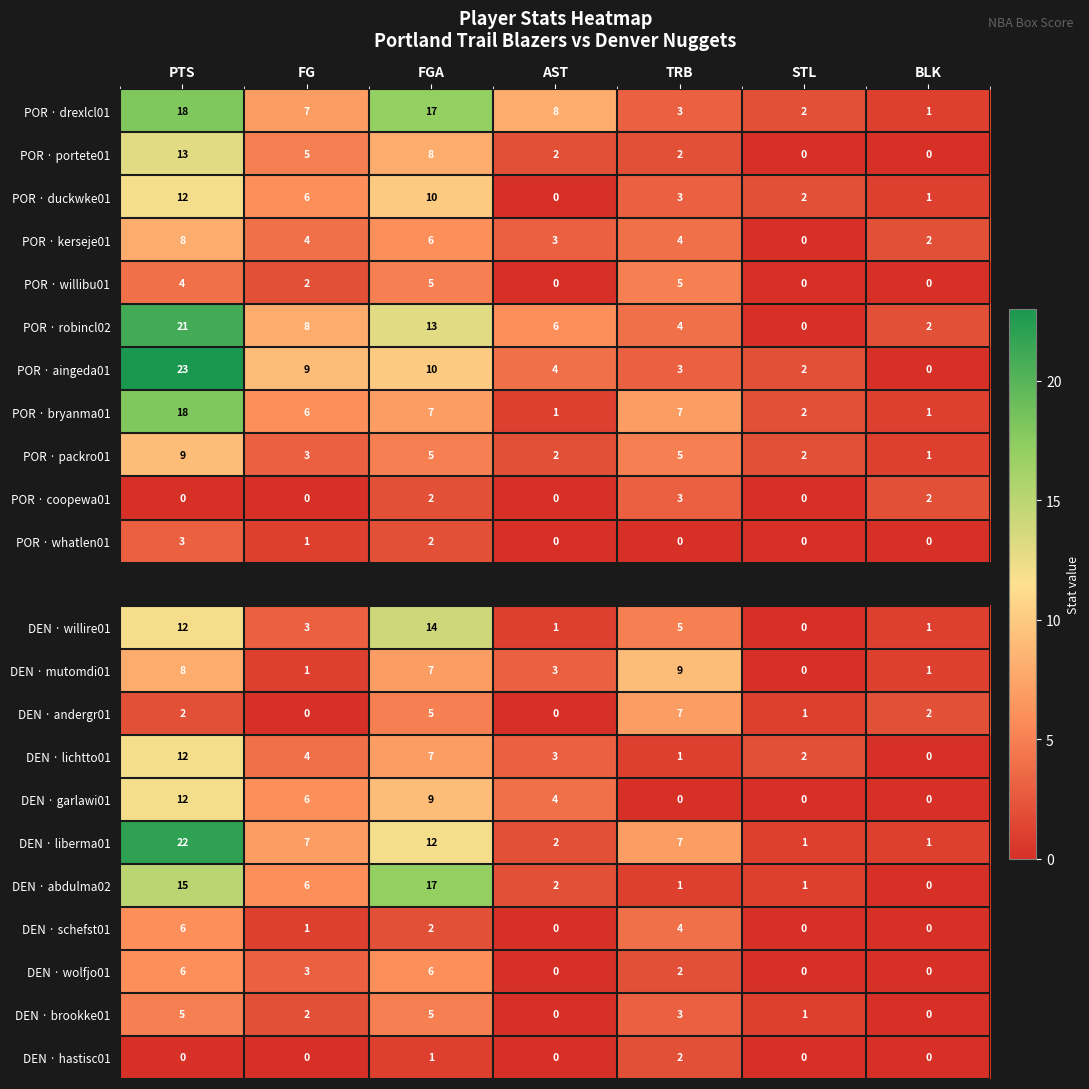

At which category does the chart reach its peak across all series?

PTS